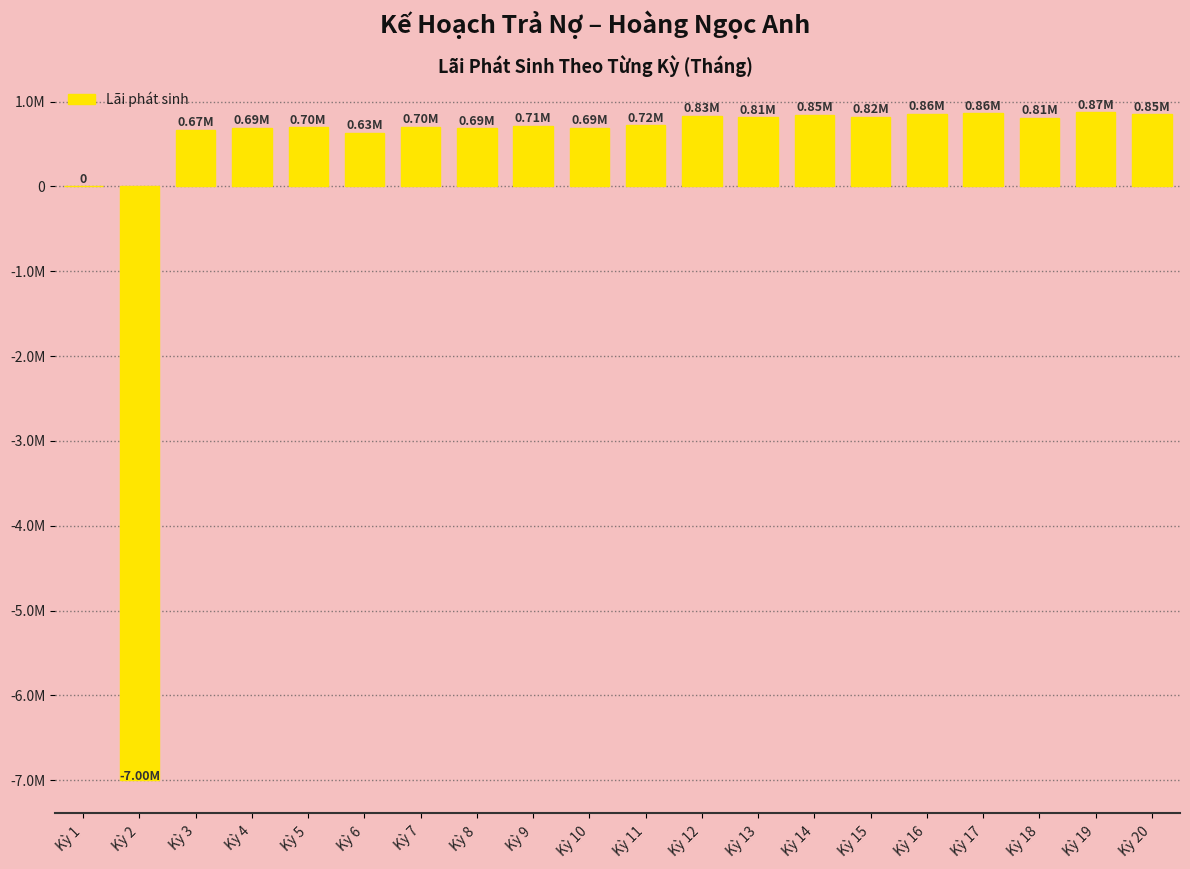

Are the bars horizontal?

No